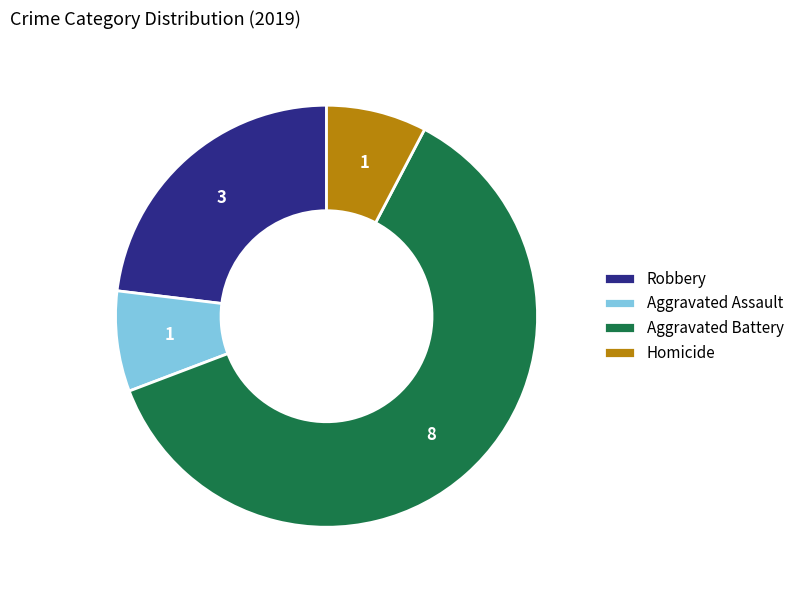

Is it true that Robbery is 23% of the pie?

True